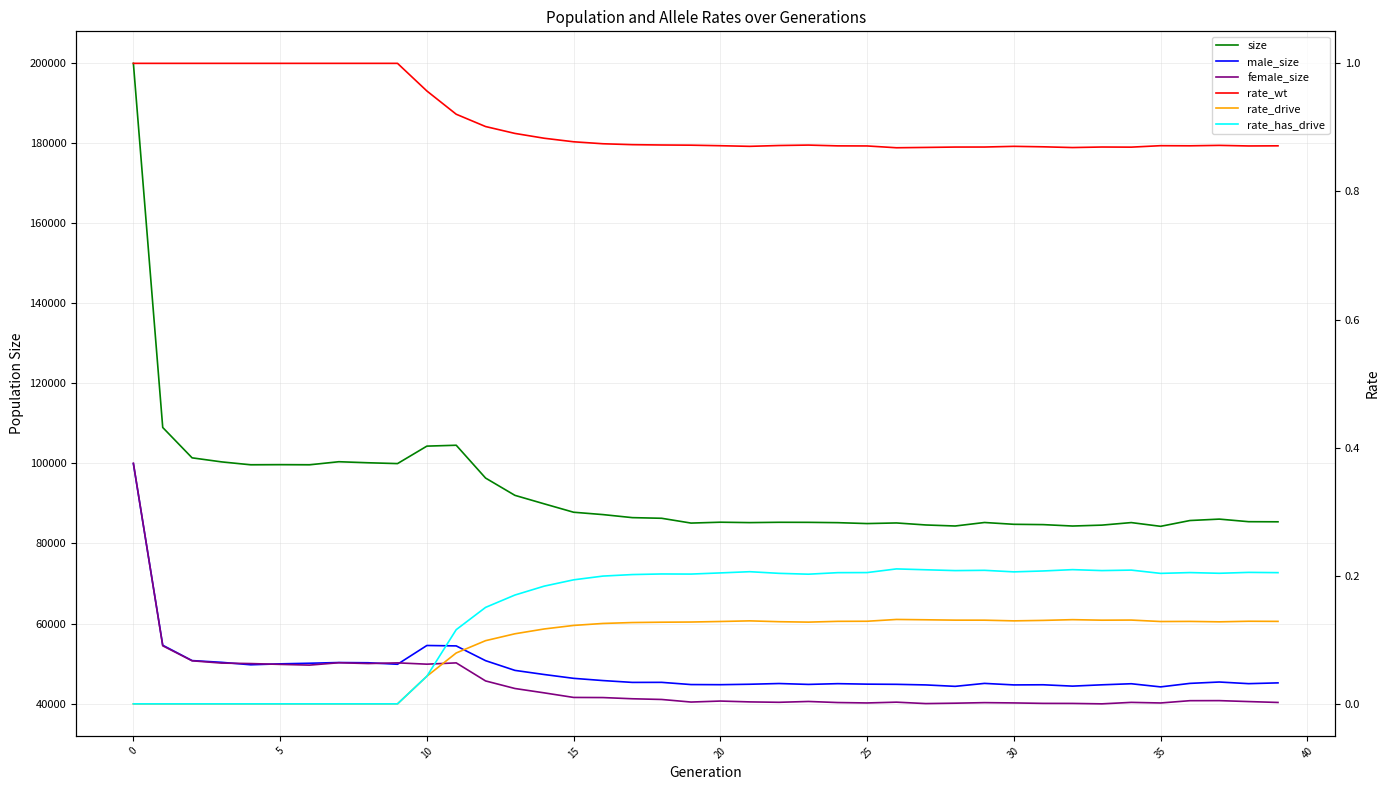

Reading left to right, list all the values displayed in this chart.

size: 200014.0	108995.0	101409.0	100402.0	99665.0	99697.0	99665.0	100437.0	100177.0	99971.0	104337.0	104557.0	96354.0	92033.0	89906.0	87811.0	87222.0	86464.0	86300.0	85102.0	85319.0	85219.0	85299.0	85284.0	85205.0	84980.0	85132.0	84629.0	84371.0	85246.0	84795.0	84717.0	84365.0	84590.0	85225.0	84290.0	85740.0	86094.0	85449.0	85421.0
male_size: 99947.0	54568.0	50730.0	50299.0	49680.0	49915.0	50067.0	50244.0	50187.0	49810.0	54503.0	54401.0	50710.0	48281.0	47246.0	46293.0	45735.0	45277.0	45289.0	44736.0	44705.0	44815.0	44996.0	44774.0	44962.0	44840.0	44795.0	44646.0	44290.0	45027.0	44649.0	44684.0	44346.0	44674.0	44942.0	44155.0	45032.0	45373.0	44964.0	45157.0
female_size: 100067.0	54427.0	50679.0	50103.0	49985.0	49782.0	49598.0	50193.0	49990.0	50161.0	49834.0	50156.0	45644.0	43752.0	42660.0	41518.0	41487.0	41187.0	41011.0	40366.0	40614.0	40404.0	40303.0	40510.0	40243.0	40140.0	40337.0	39983.0	40081.0	40219.0	40146.0	40033.0	40019.0	39916.0	40283.0	40135.0	40708.0	40721.0	40485.0	40264.0
rate_wt: 1.0	1.0	1.0	1.0	1.0	1.0	1.0	1.0	1.0	1.0	1.0	0.9	0.9	0.9	0.9	0.9	0.9	0.9	0.9	0.9	0.9	0.9	0.9	0.9	0.9	0.9	0.9	0.9	0.9	0.9	0.9	0.9	0.9	0.9	0.9	0.9	0.9	0.9	0.9	0.9
rate_drive: 0.0	0.0	0.0	0.0	0.0	0.0	0.0	0.0	0.0	0.0	0.0	0.1	0.1	0.1	0.1	0.1	0.1	0.1	0.1	0.1	0.1	0.1	0.1	0.1	0.1	0.1	0.1	0.1	0.1	0.1	0.1	0.1	0.1	0.1	0.1	0.1	0.1	0.1	0.1	0.1
rate_has_drive: 0.0	0.0	0.0	0.0	0.0	0.0	0.0	0.0	0.0	0.0	0.0	0.1	0.2	0.2	0.2	0.2	0.2	0.2	0.2	0.2	0.2	0.2	0.2	0.2	0.2	0.2	0.2	0.2	0.2	0.2	0.2	0.2	0.2	0.2	0.2	0.2	0.2	0.2	0.2	0.2